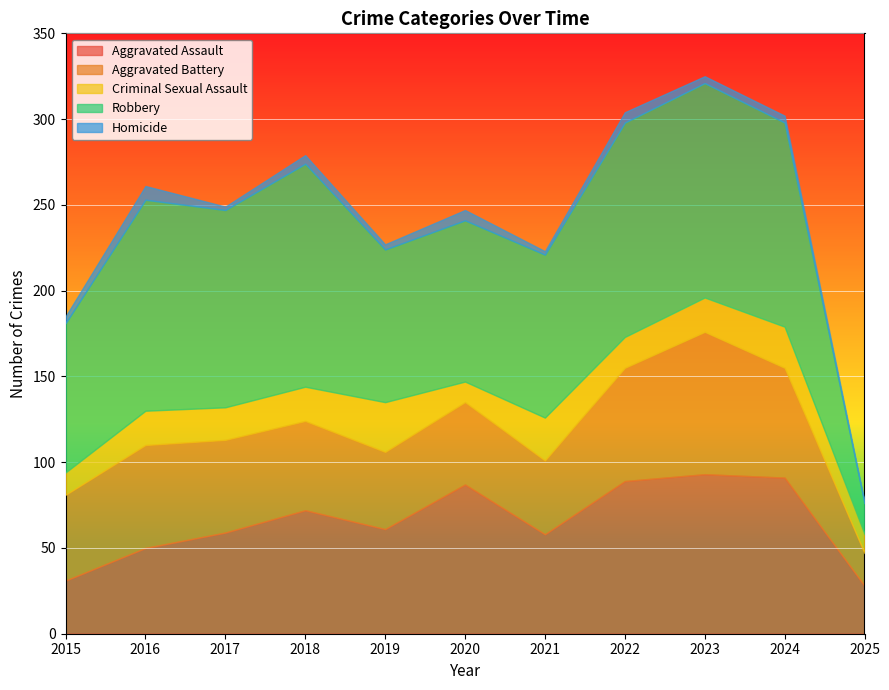

How many interior local valleys does the Robbery series have?

2